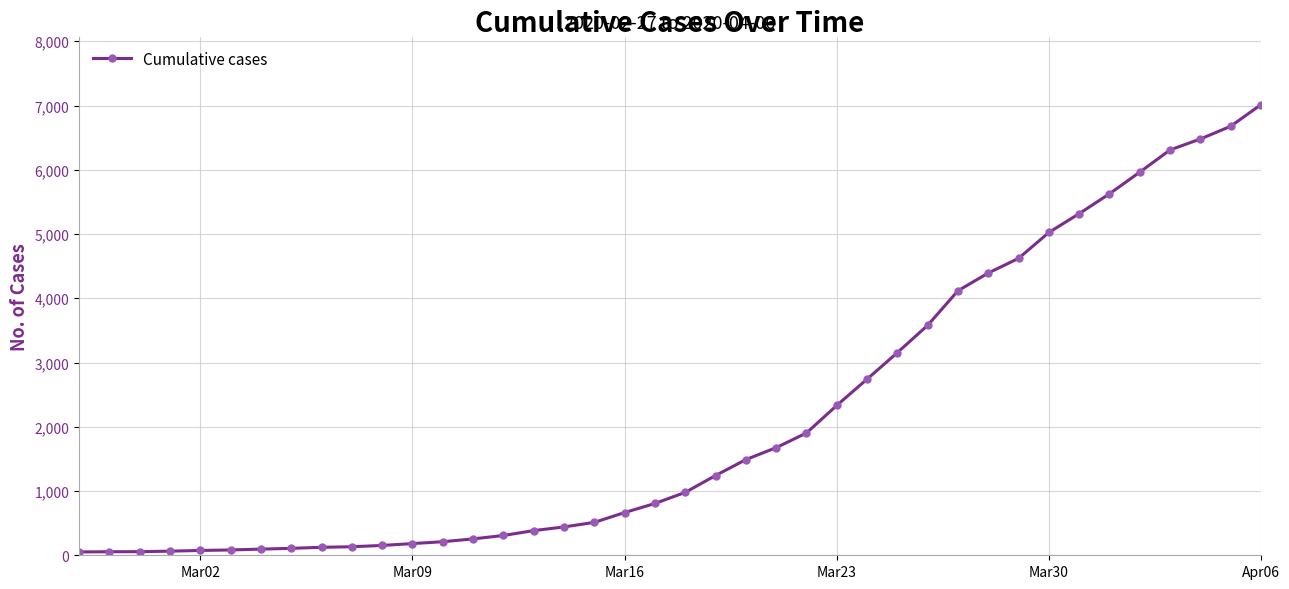

What is the maximum value shown in the chart?

7014